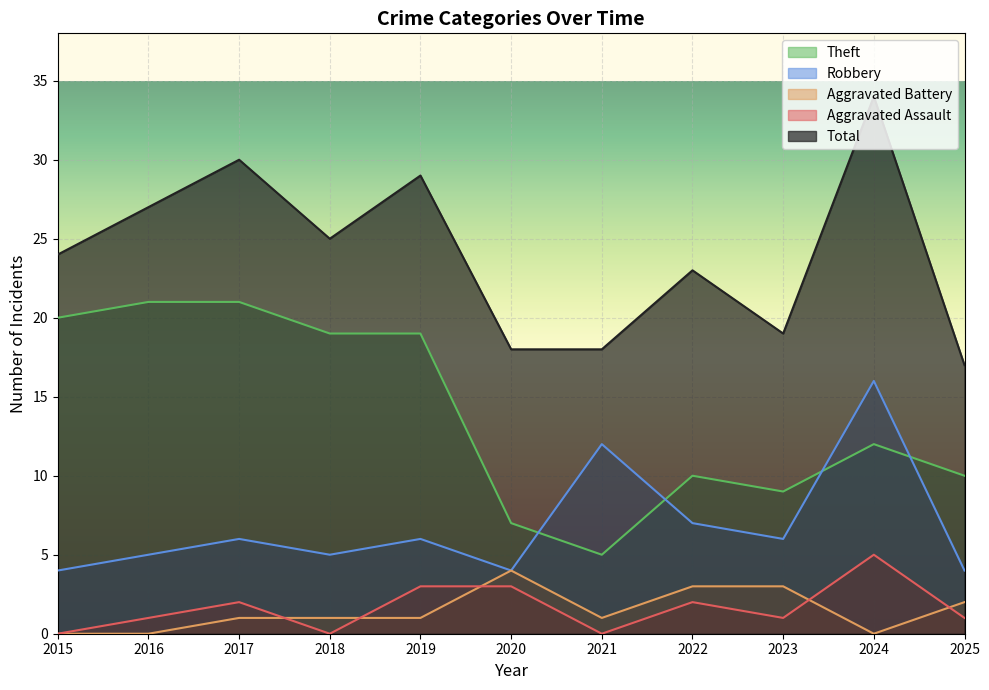

What is the difference between the maximum and minimum values in the Aggravated Battery series?

4